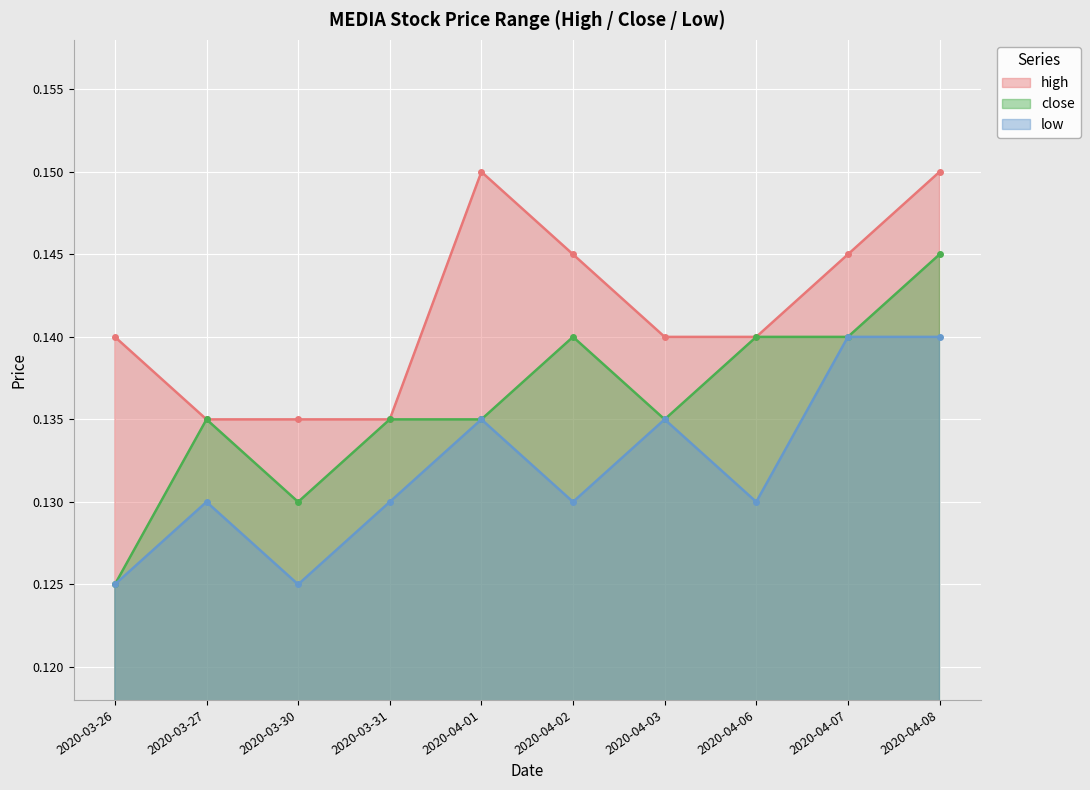

At 2020-03-31, list the series in order from smallest to largest.

low, high, close